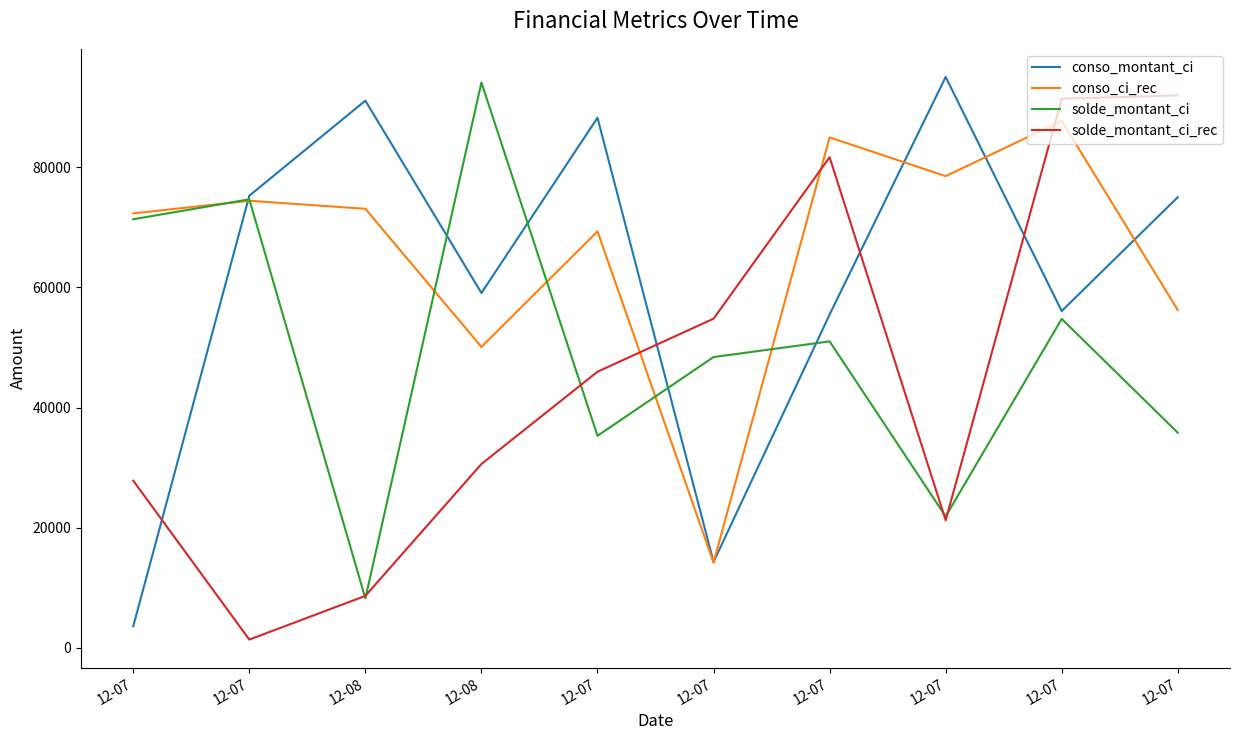

What is the approximate value of solde_montant_ci at 12-07, to the nearest 100?

71400